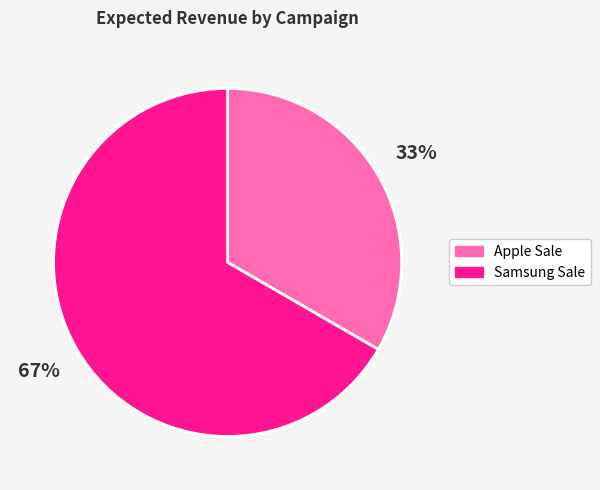

Does Apple Sale account for over 50% of the chart?

No